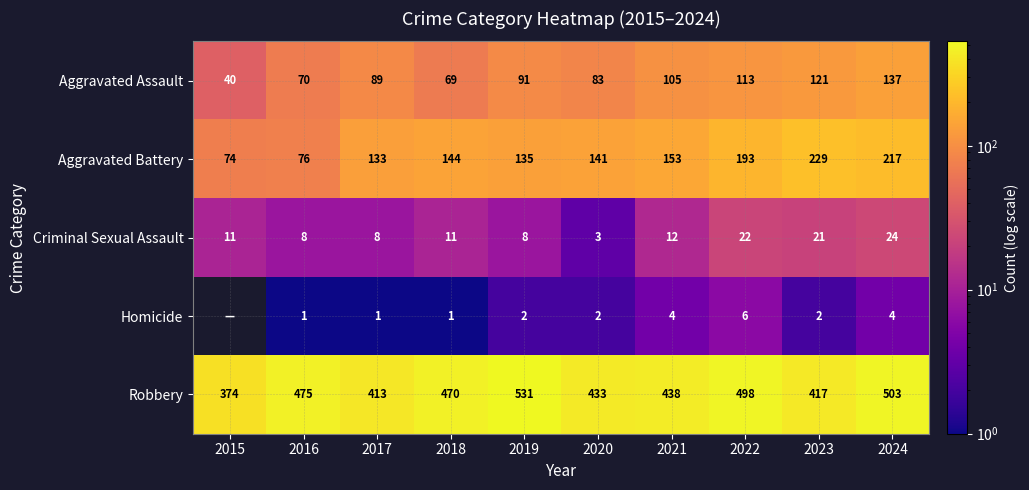

What is the total value across all series at 2019?

767